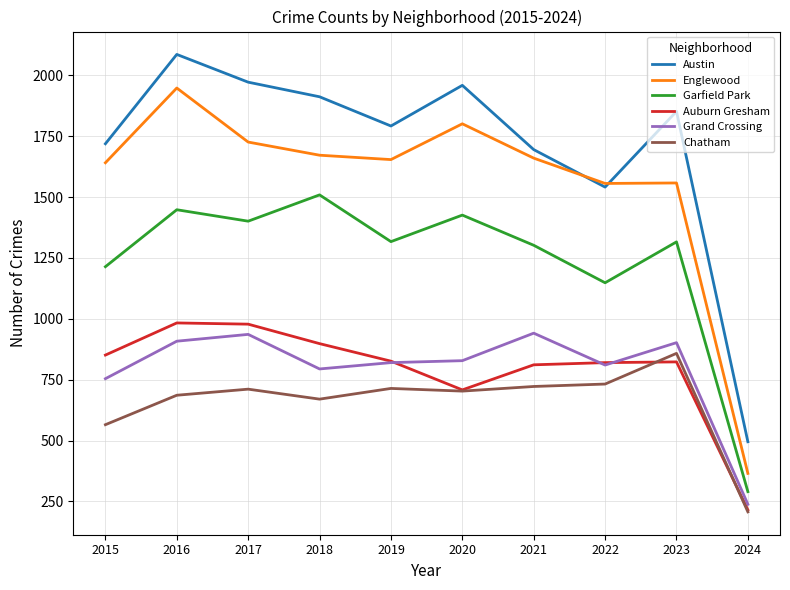

At 2018, list the series in order from smallest to largest.

Chatham, Grand Crossing, Auburn Gresham, Garfield Park, Englewood, Austin